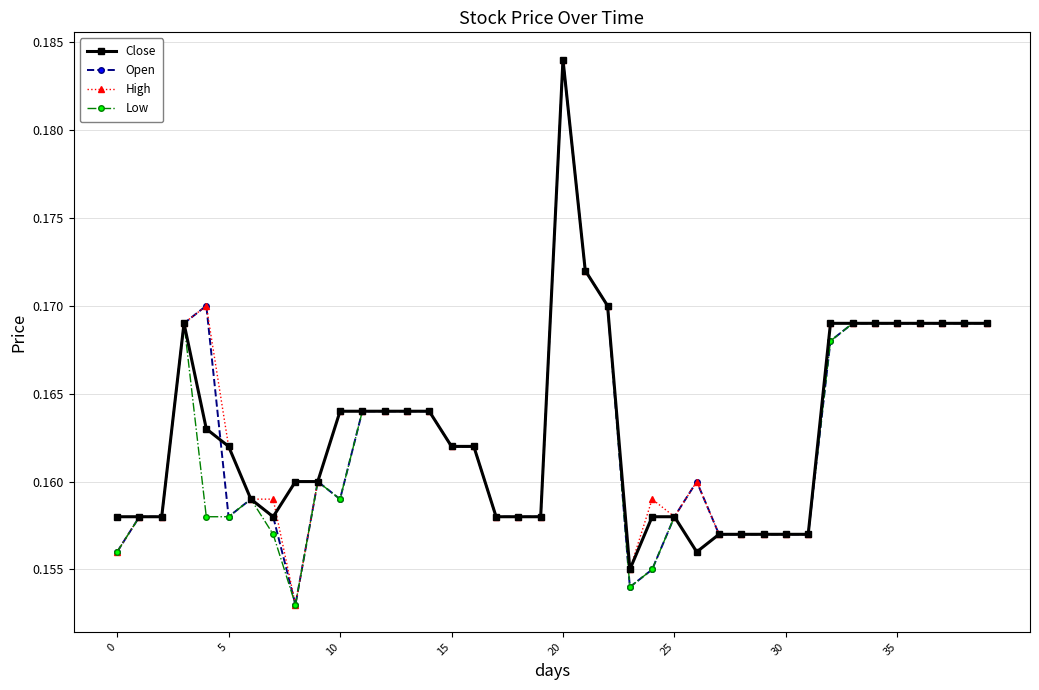

Count the Low values in the range 0 to 1.

40